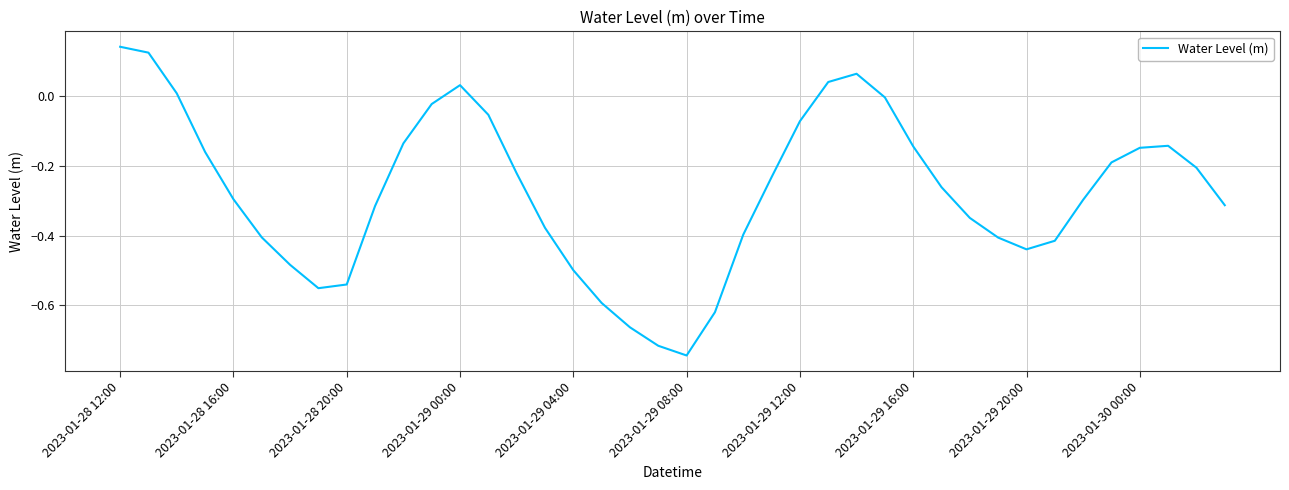

What is the difference between the maximum and minimum values?

0.9